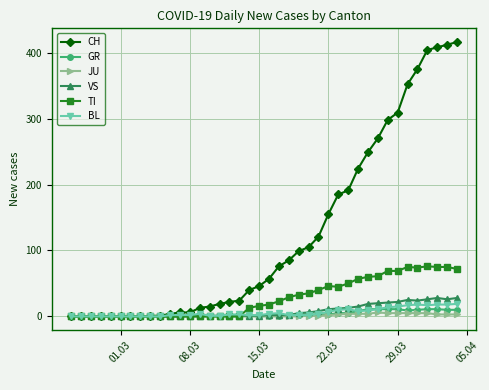

What is the maximum value shown in the chart?

416